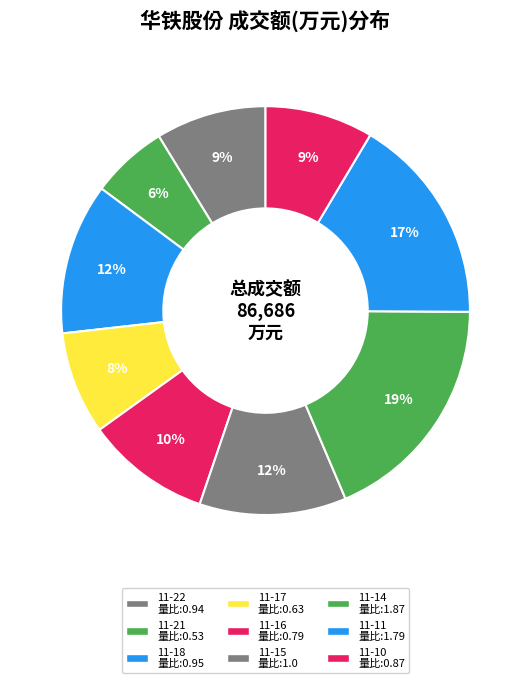

How many slices are in this pie chart?

9